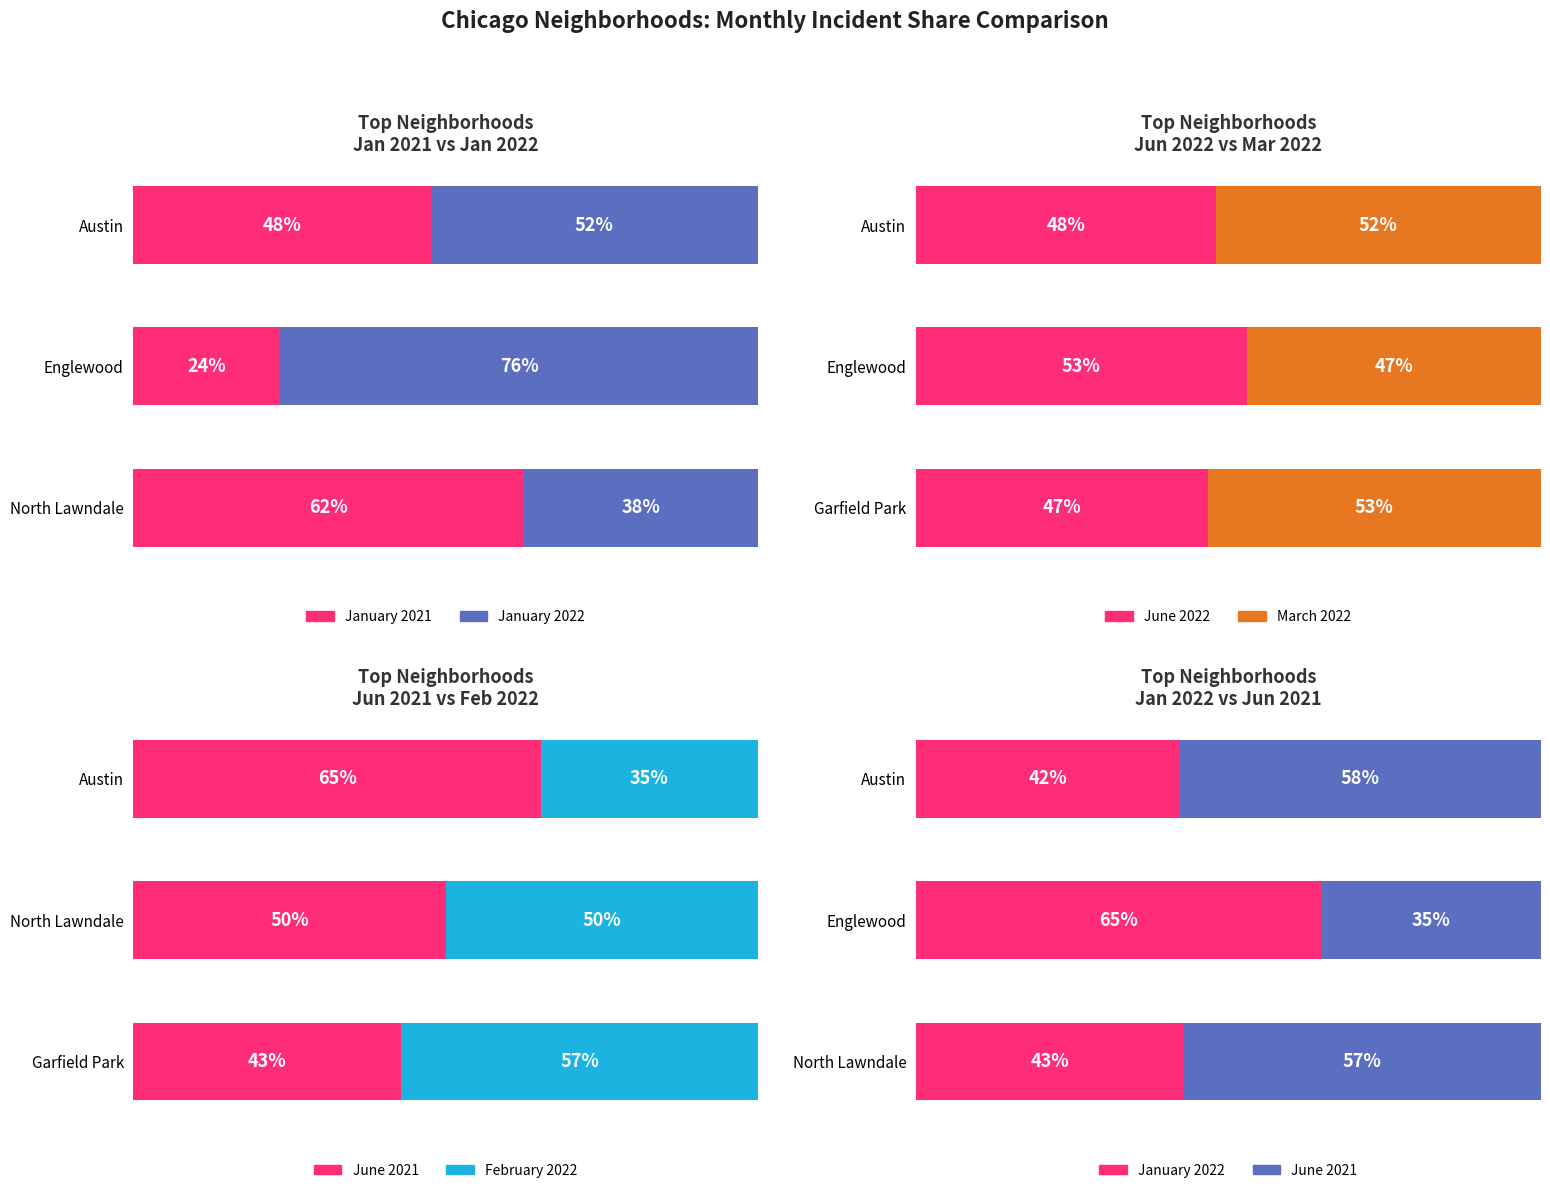

The value of March 2022 at Garfield Park is 53.3. True or false?

True